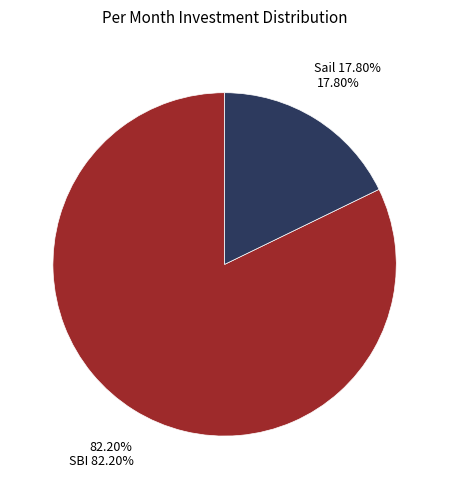

Which category accounts for the majority?

SBI